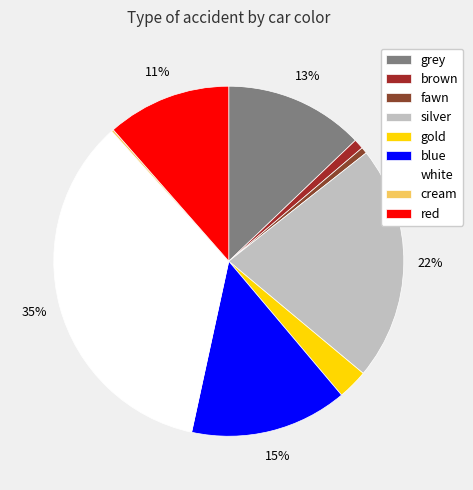

Combined, what portion of the pie is gold and blue?

17.3%